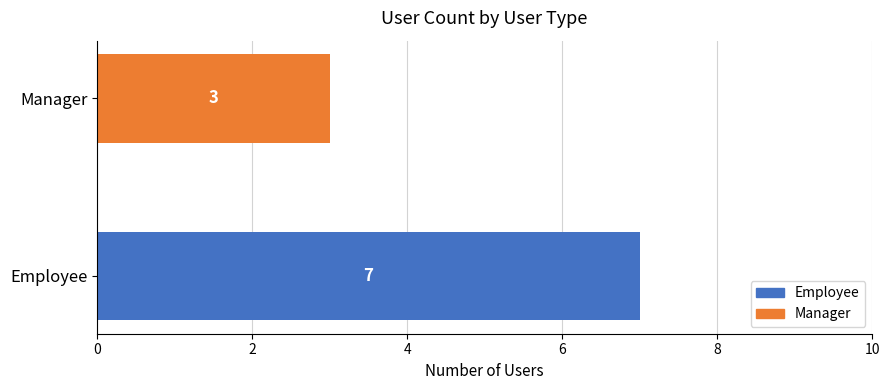

Are the bars grouped side by side (vs. stacked)?

No